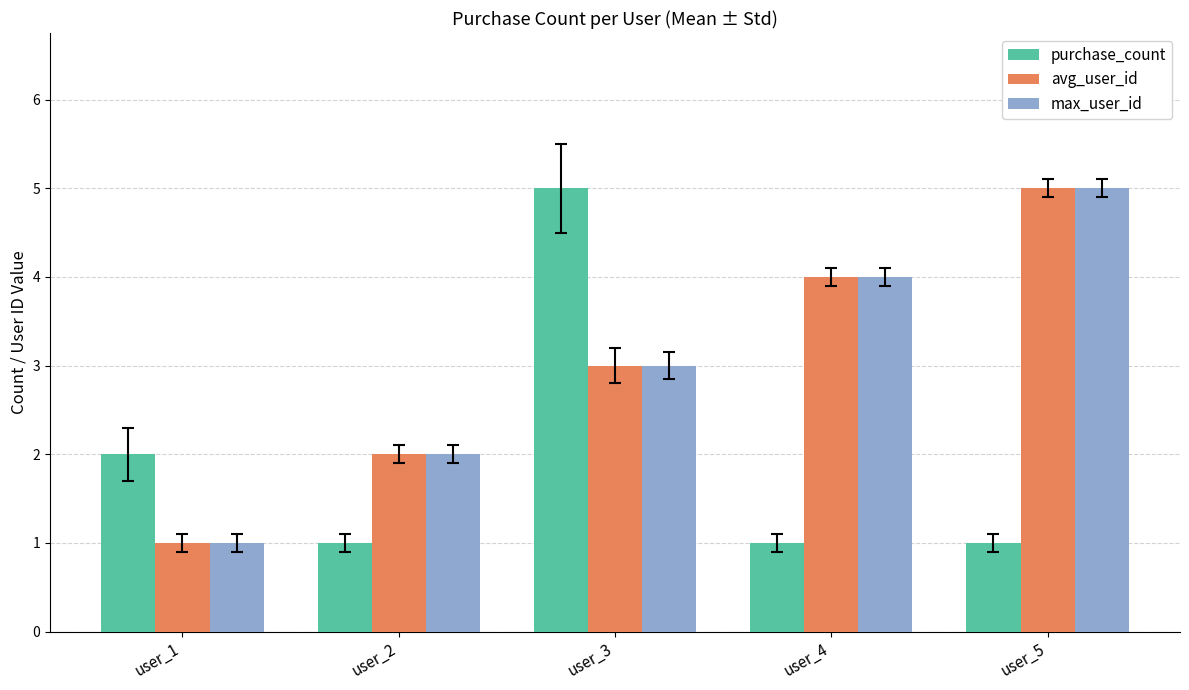

What is the maximum value for avg_user_id?

5